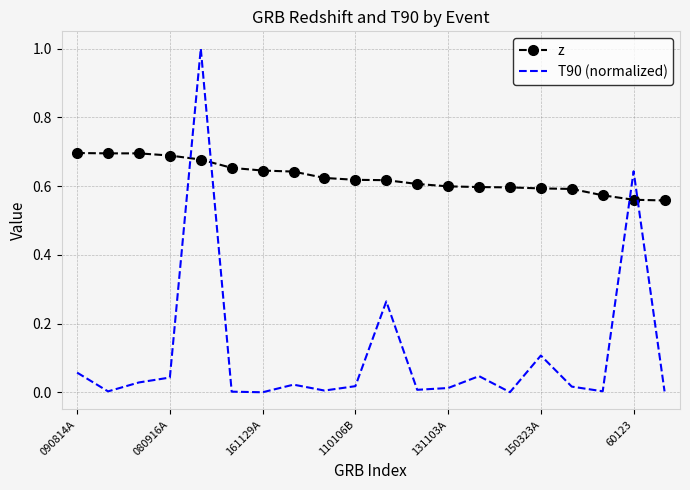

Which series has the widest spread of values?

T90 (normalized)